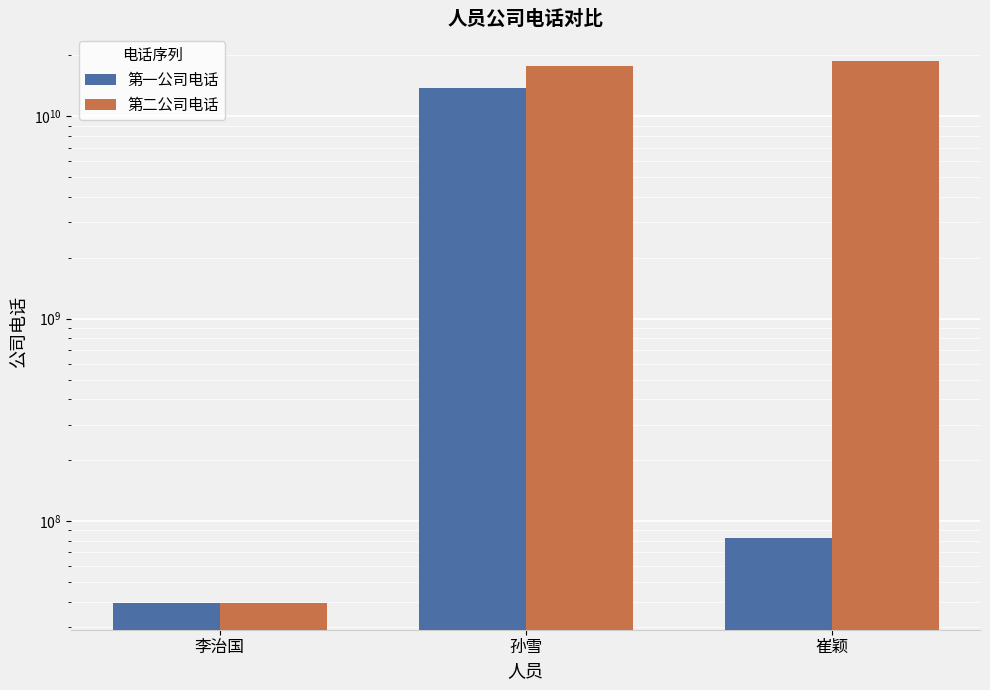

At how many categories does at least one series exceed 11958578515?

2